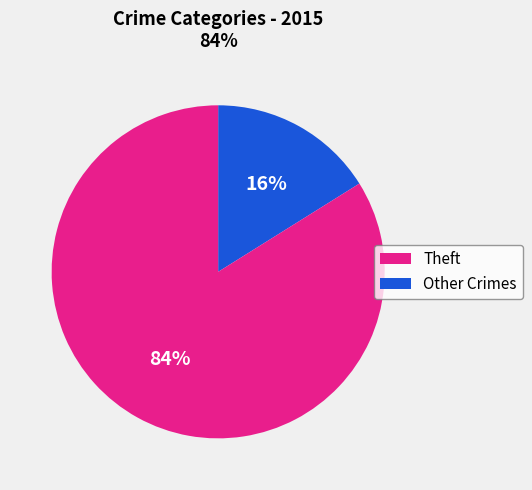

To the nearest percent, what is the difference between the largest and smallest slice percentages?

68%